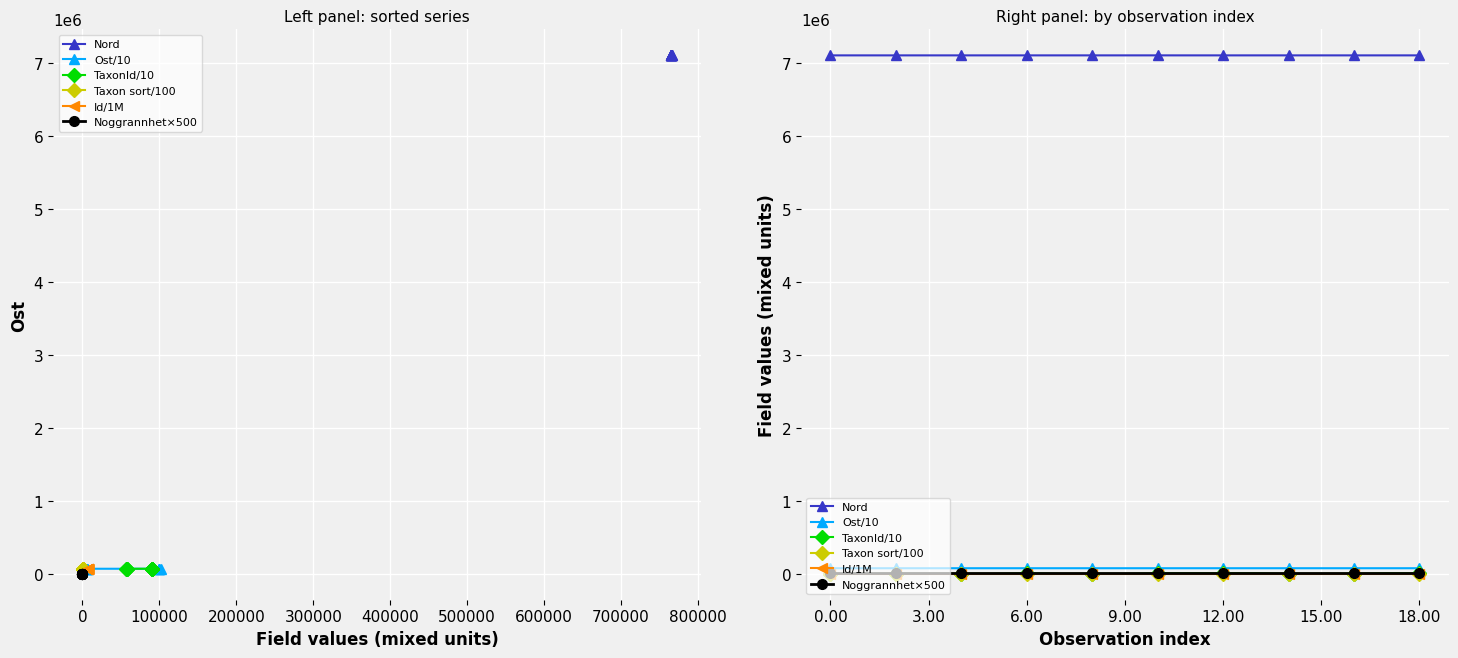

What is the difference between the highest and lowest values at 9.00?

7101824.8